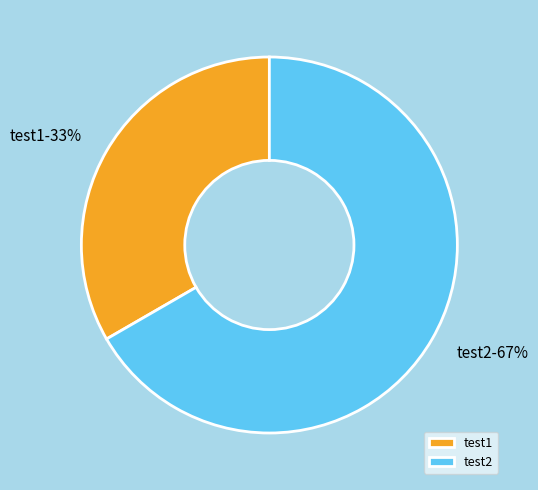

The test2 slice represents 67% of the pie. True or false?

True